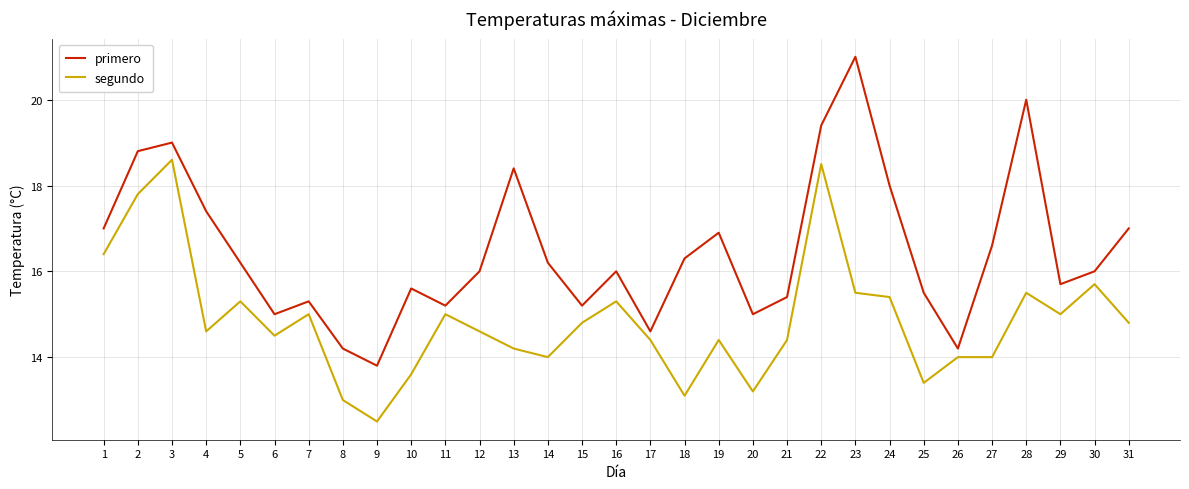

The value of primero at 10 is 15.6. True or false?

True